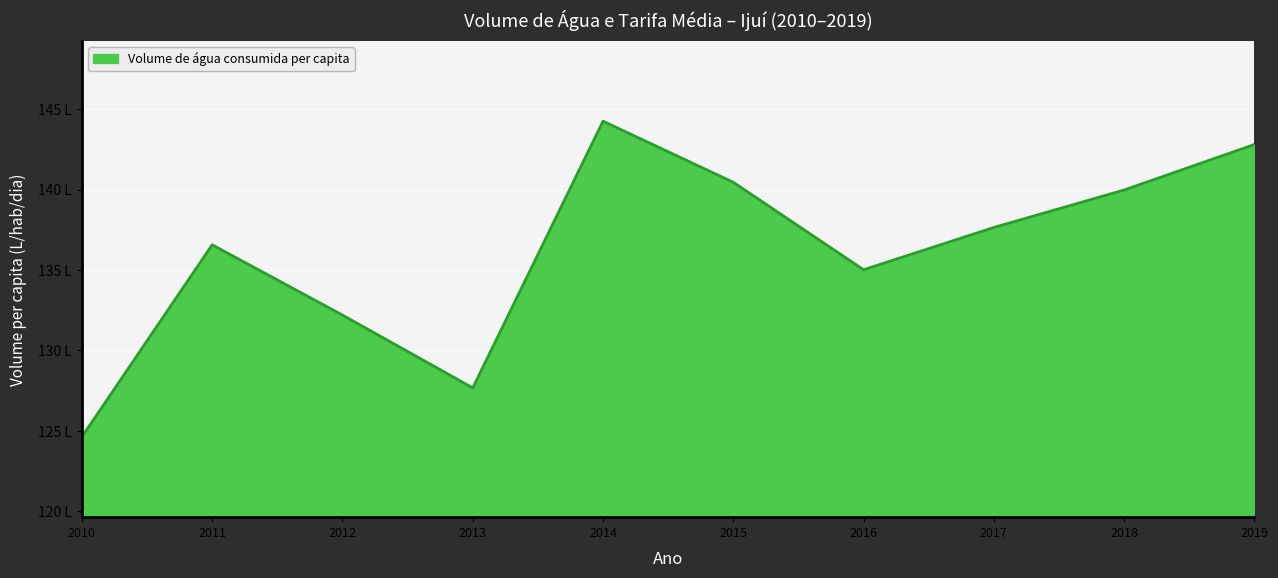

Reading left to right, transcribe all the data shown in this chart.

2010=124.6	2011=136.6	2012=132.2	2013=127.7	2014=144.2	2015=140.4	2016=135.0	2017=137.6	2018=140.0	2019=142.8